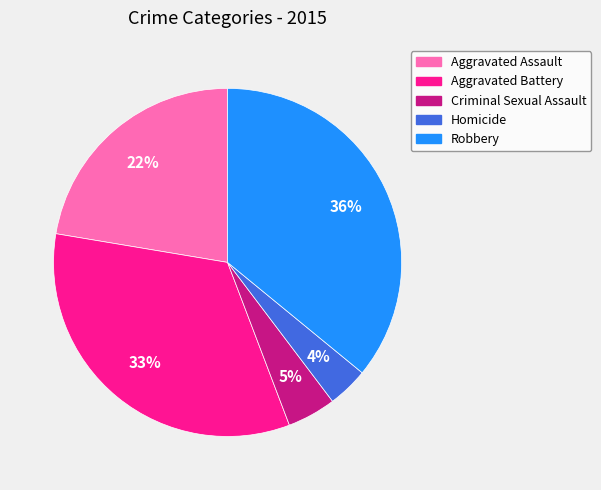

How many slices are in this pie chart?

5